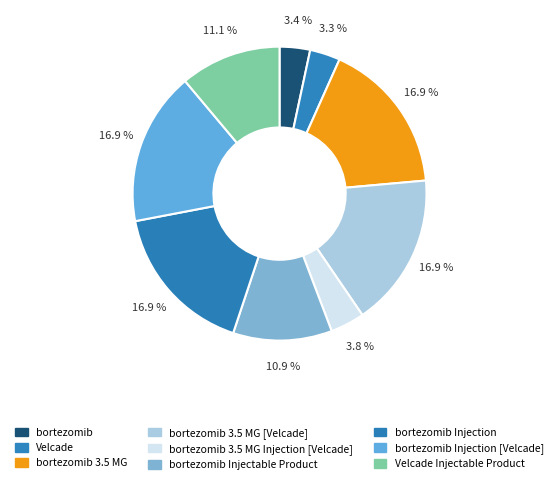

Is there any slice that represents more than half of the pie?

No